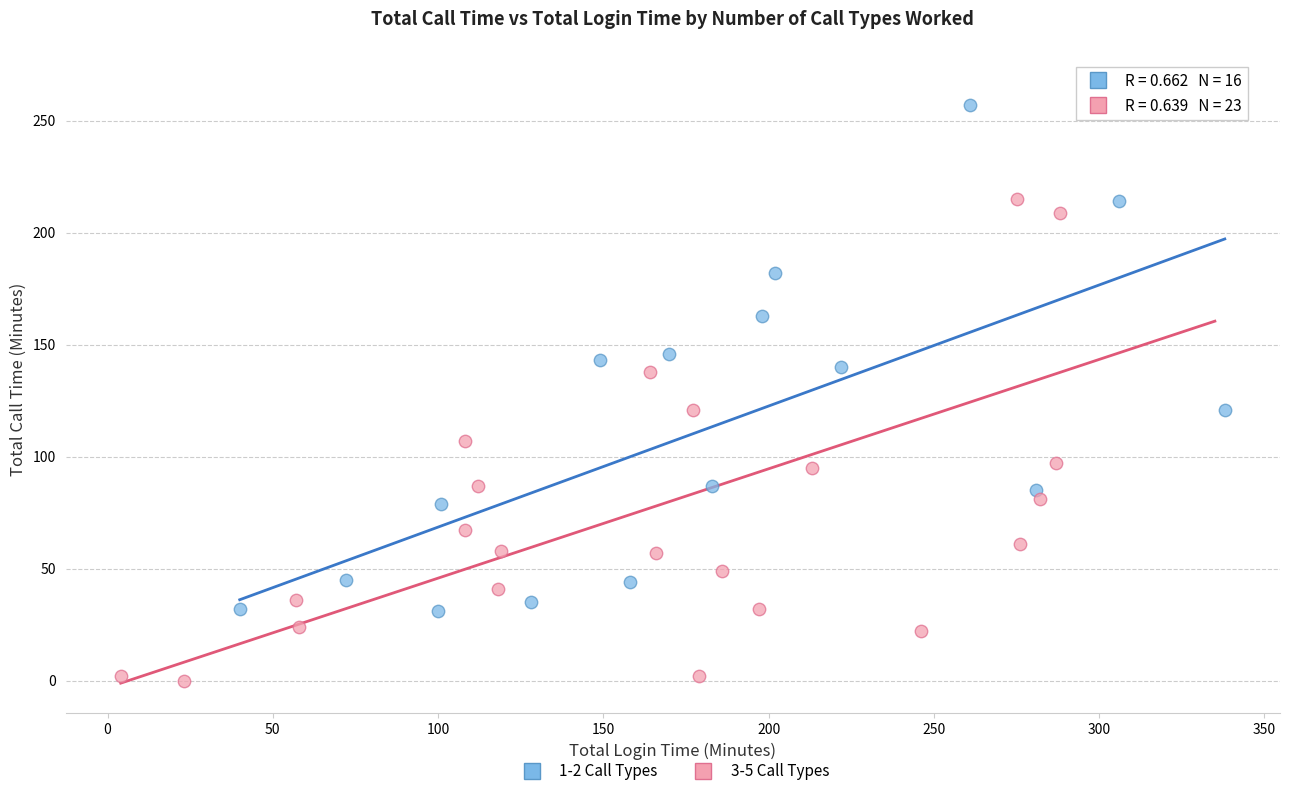

Which series reaches the maximum Y coordinate?

3-5 Call Types